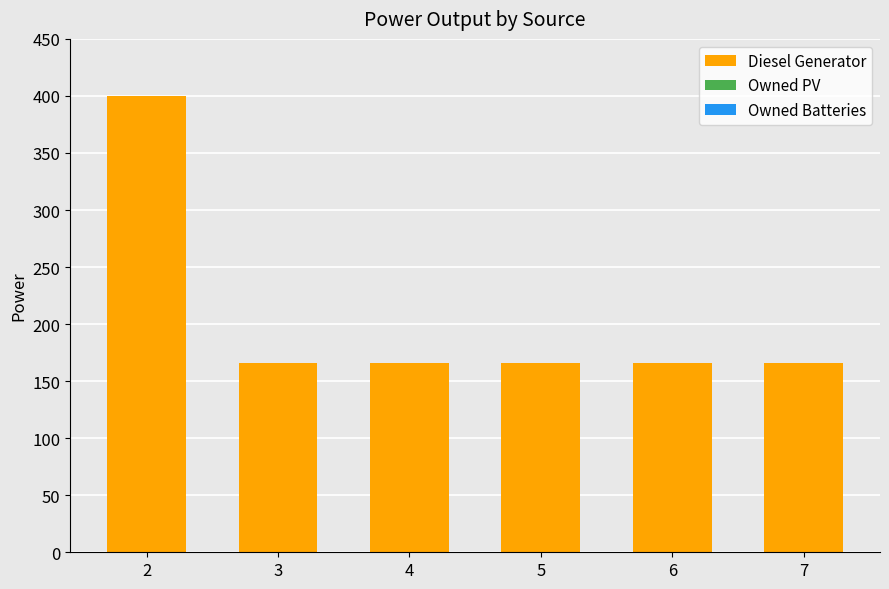

What is the ratio of the value at 5 to the value at 3?

1.0